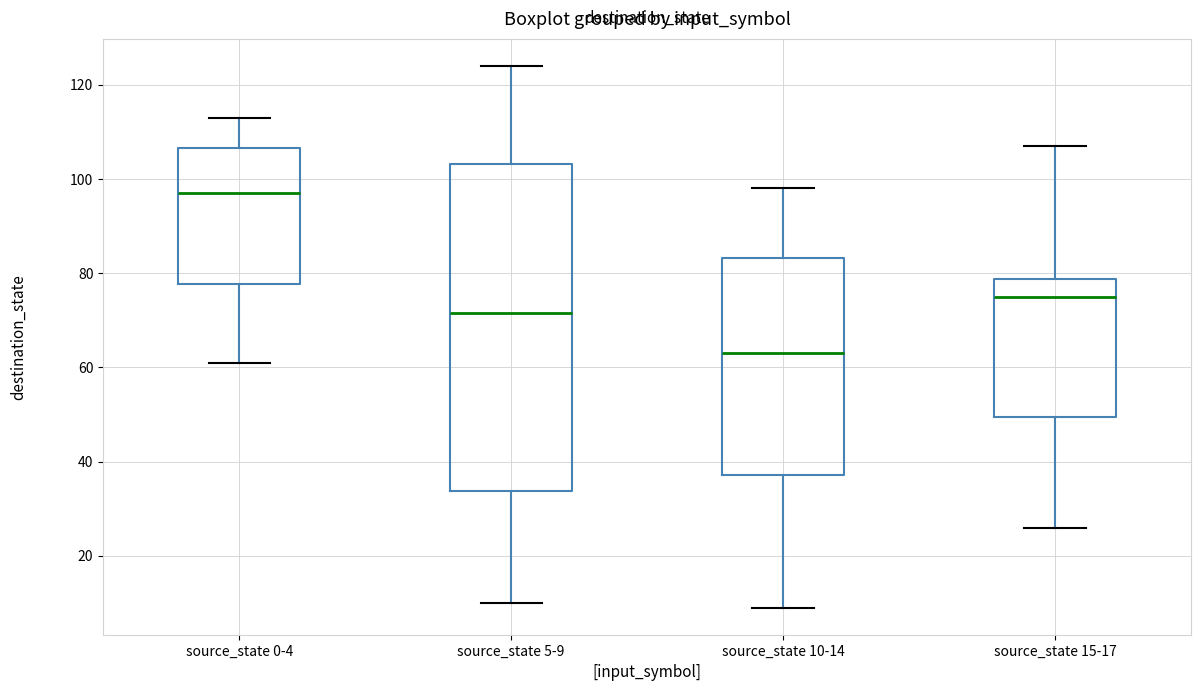

Reading left to right, transcribe this box plot: for each box, give where its median line is, the range the box spans, and where its two whiskers end, as read against the y-axis. The values are not printed on the chart, so give them approximately, as read against the axis.

source_state 0-4: median 98, box 78 to 106, whiskers 62 to 114
source_state 5-9: median 72, box 34 to 104, whiskers 10 to 124
source_state 10-14: median 64, box 38 to 84, whiskers 10 to 98
source_state 15-17: median 76, box 50 to 78, whiskers 26 to 108